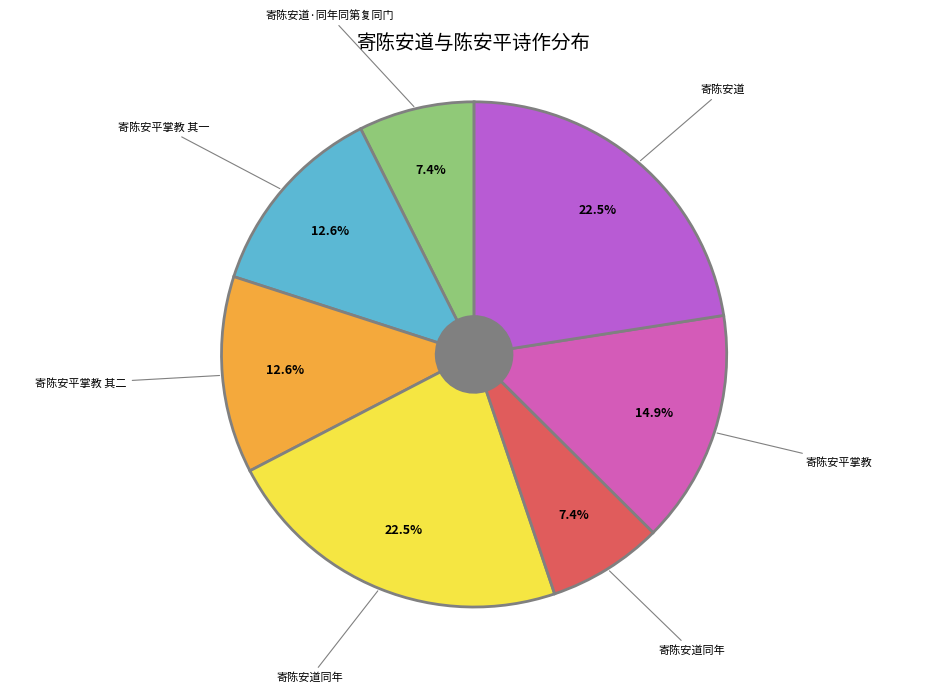

What is the largest slice in the pie chart?

寄陈安道同年